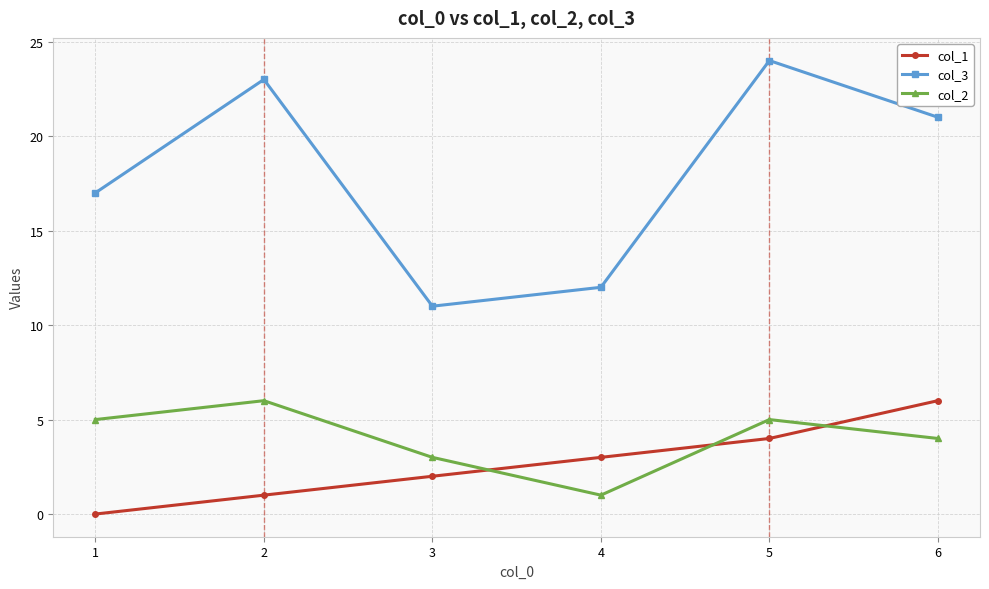

At 3, list the series in order from largest to smallest.

col_3, col_2, col_1